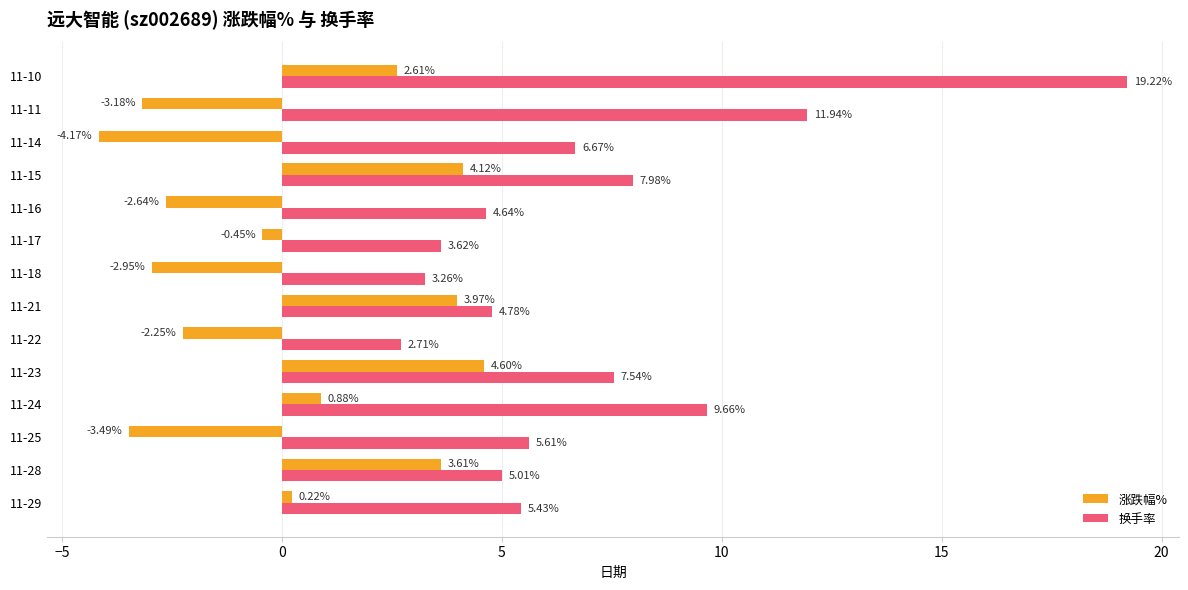

Which series has the largest total across all categories?

换手率